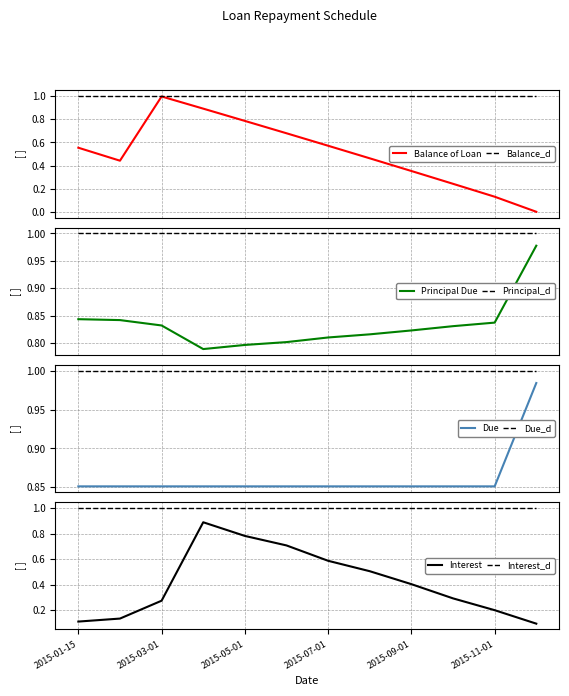

How many lines are shown in the chart?

4